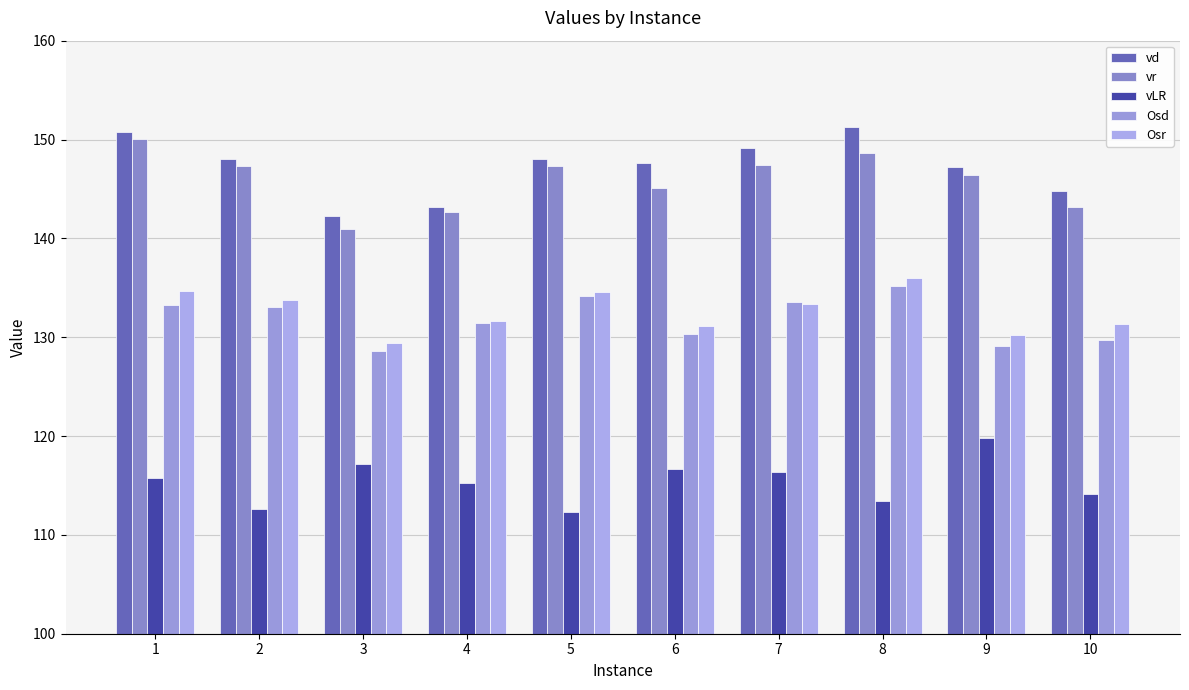

Which category has the highest value in the Osr series?

8